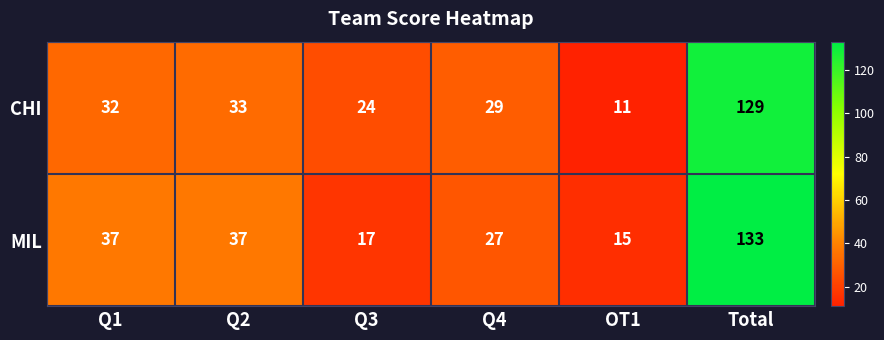

Reading right to left, extract all data points from this chart.

CHI: 129	11	29	24	33	32
MIL: 133	15	27	17	37	37